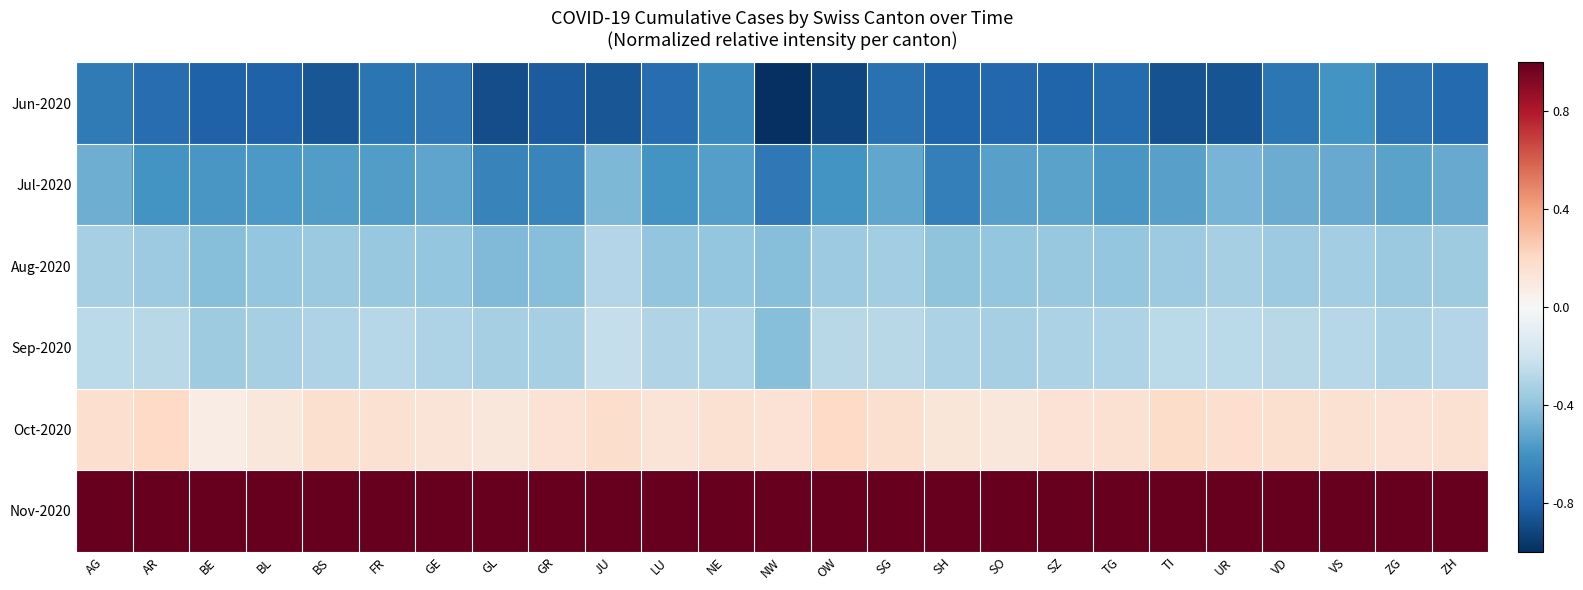

What is the smallest value displayed?

-1.0